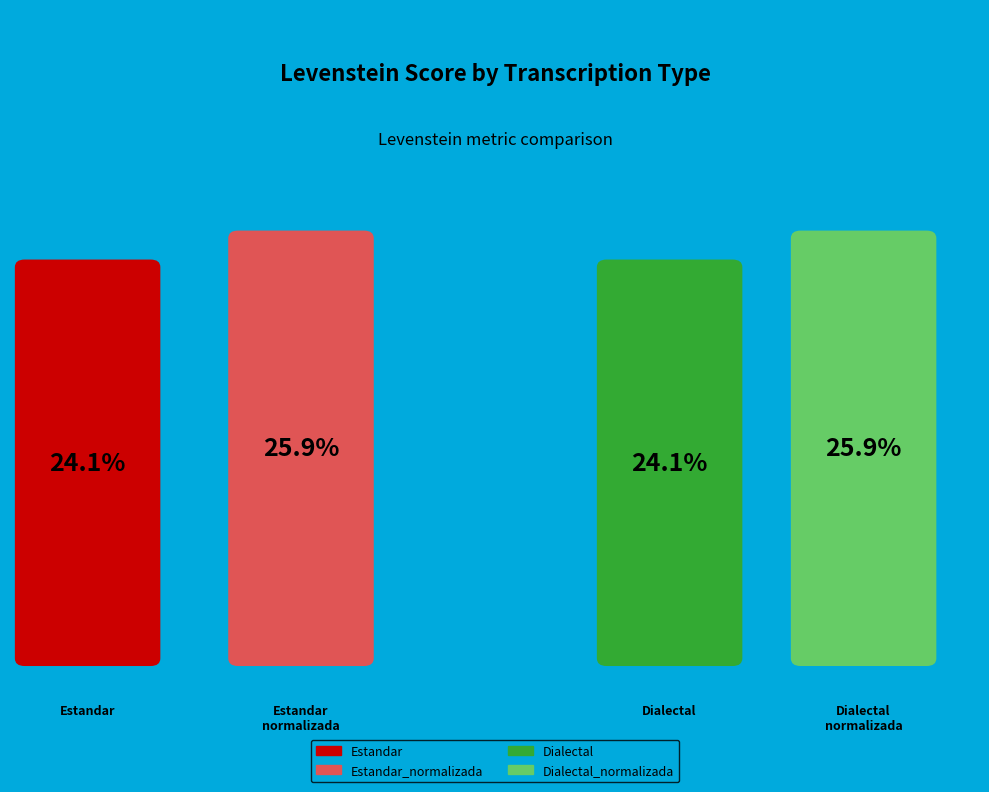

Approximately how many times larger is the value at Estandar compared to Dialectal_normalizada?

0.9